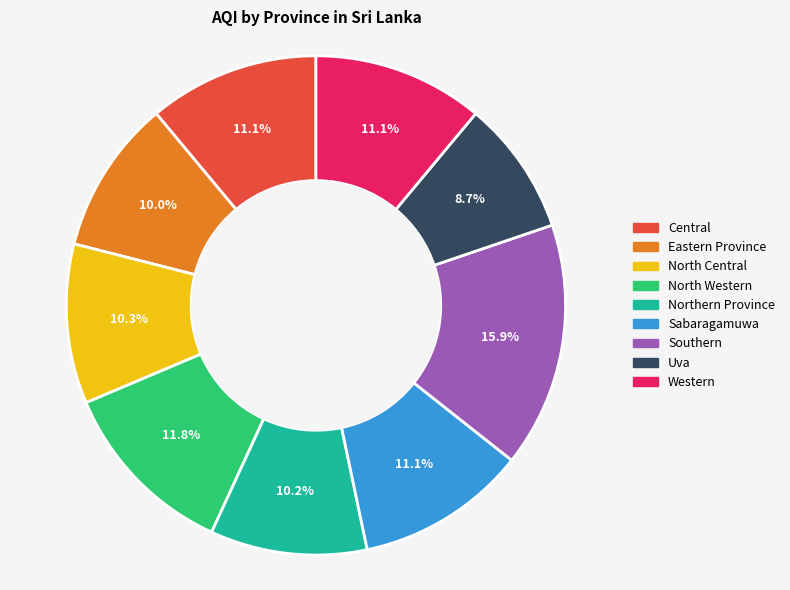

Combined, what portion of the pie is Uva and Western?

19.8%